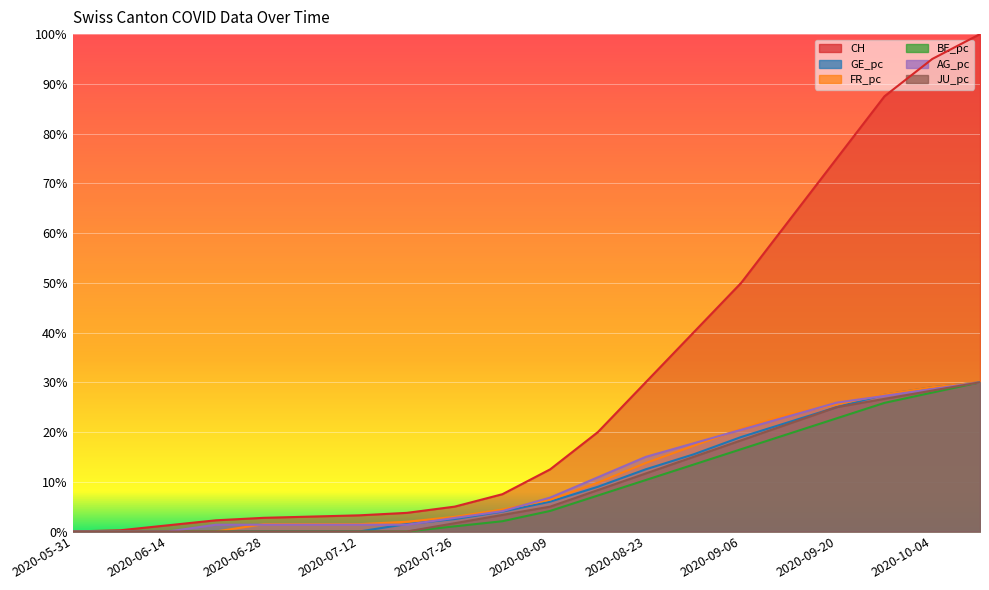

The GE_pc series shows 0.0 at 2020-07-12. True or false?

True